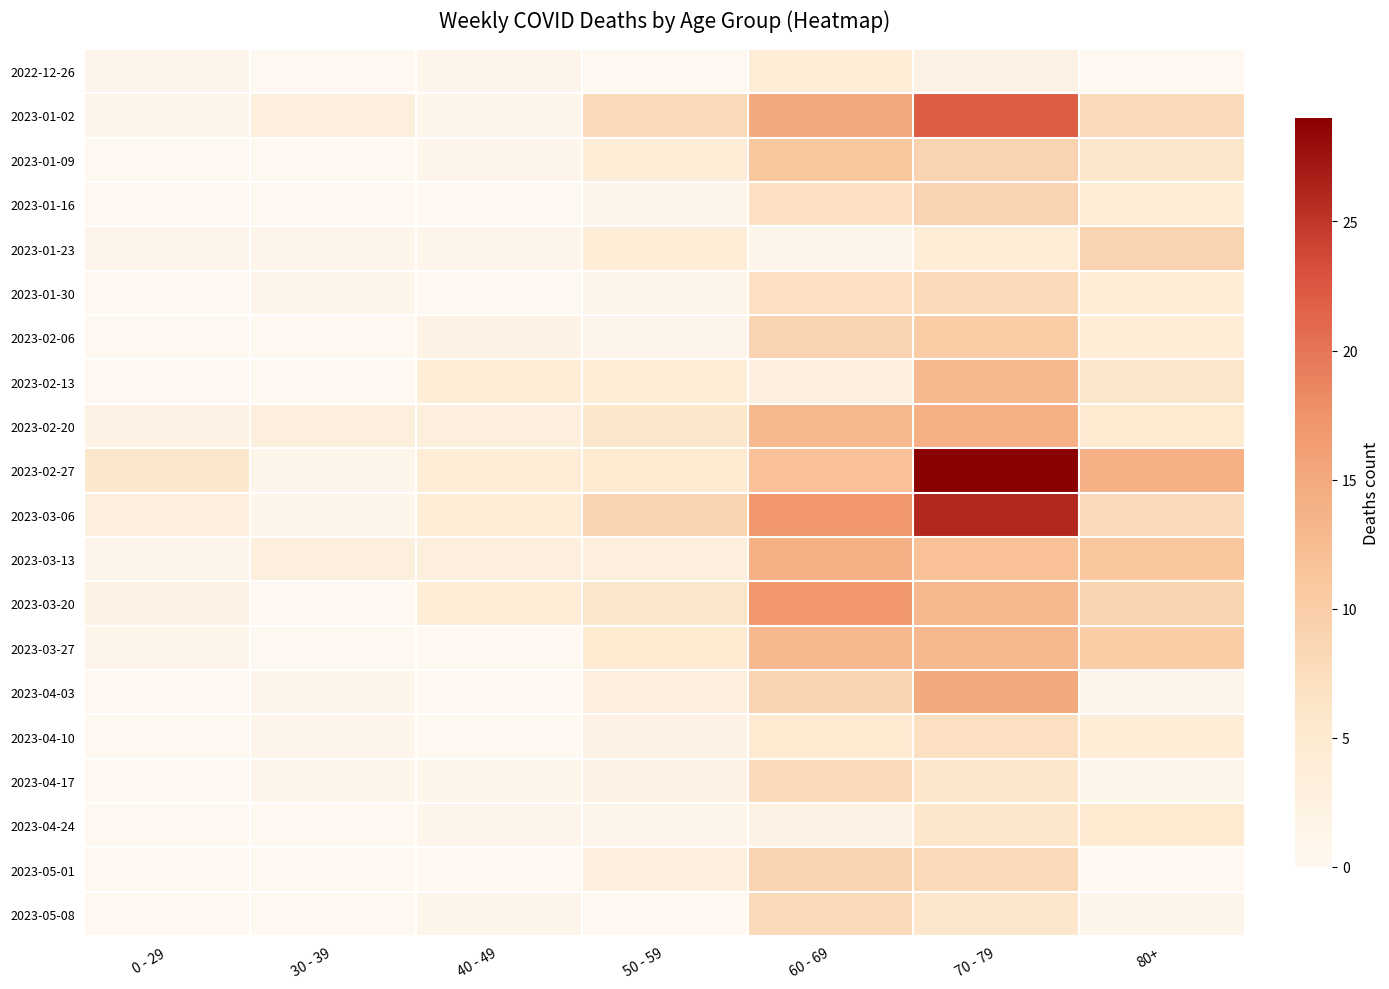

What is the difference between the highest and lowest values at 50 - 59?

9